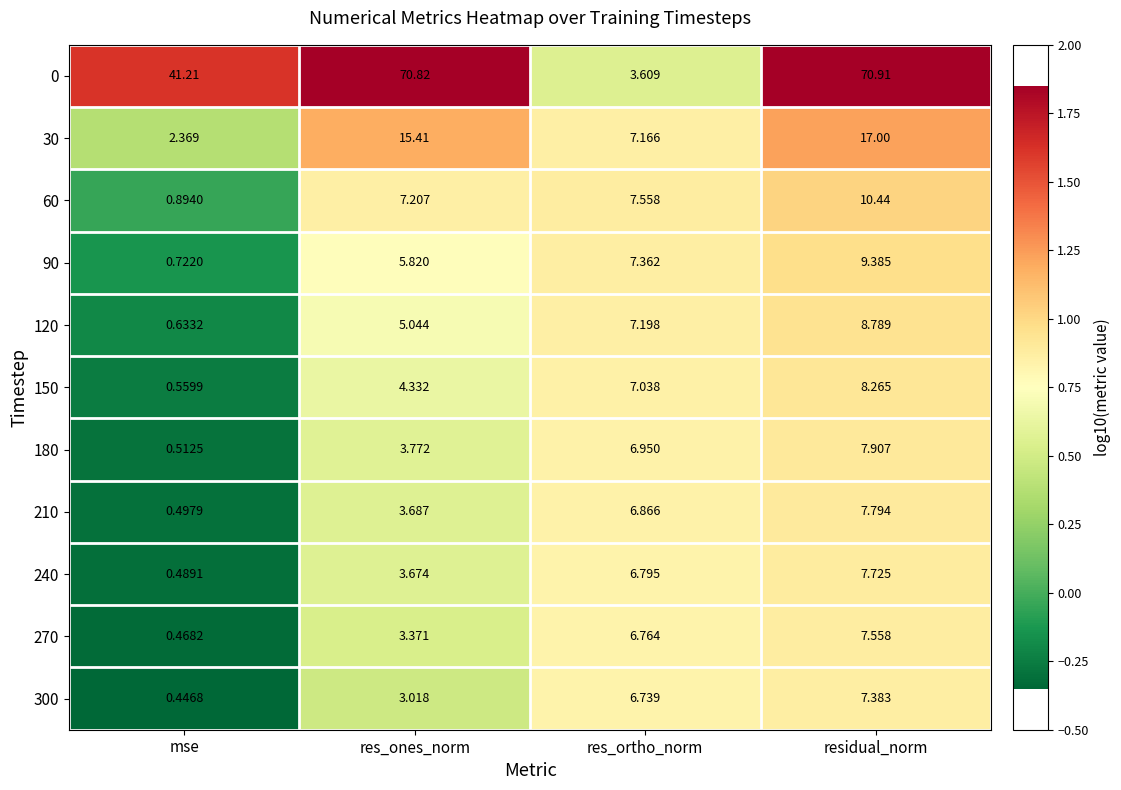

At which category is the sum across all series the highest?

residual_norm